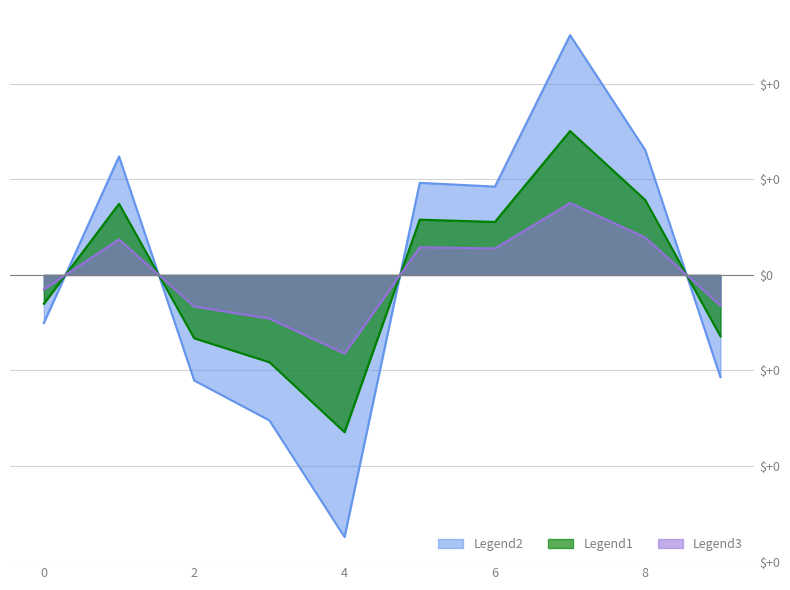

Reading left to right, extract all data points from this chart.

0=-0.1	1=0.2	2=-0.2	3=-0.3	4=-0.5	5=0.2	6=0.2	7=0.5	8=0.3	9=-0.2